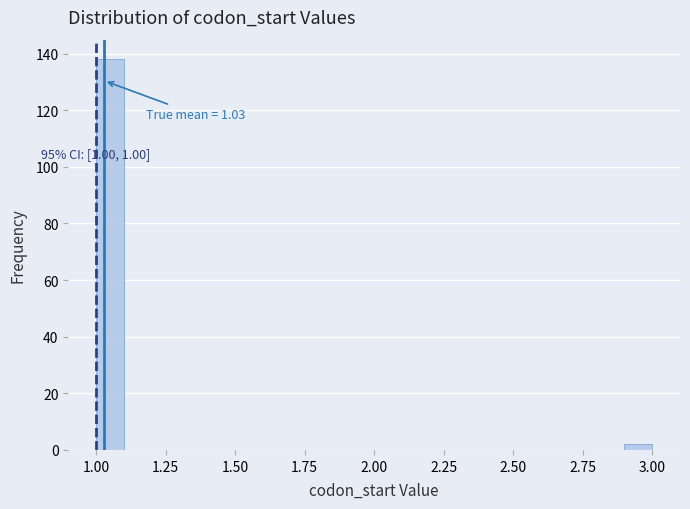

Read against the x-axis, roughly where is the centre of the tallest bar?

1.05